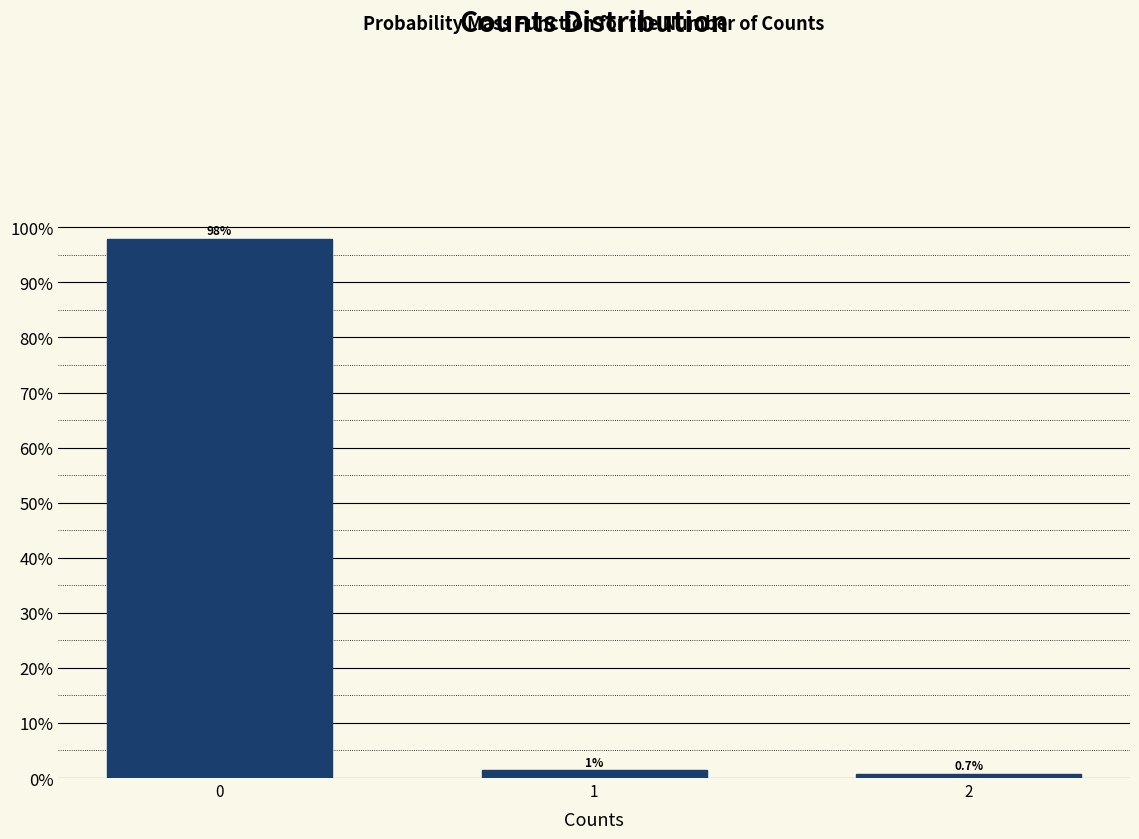

What is the maximum value shown in the chart?

97.9